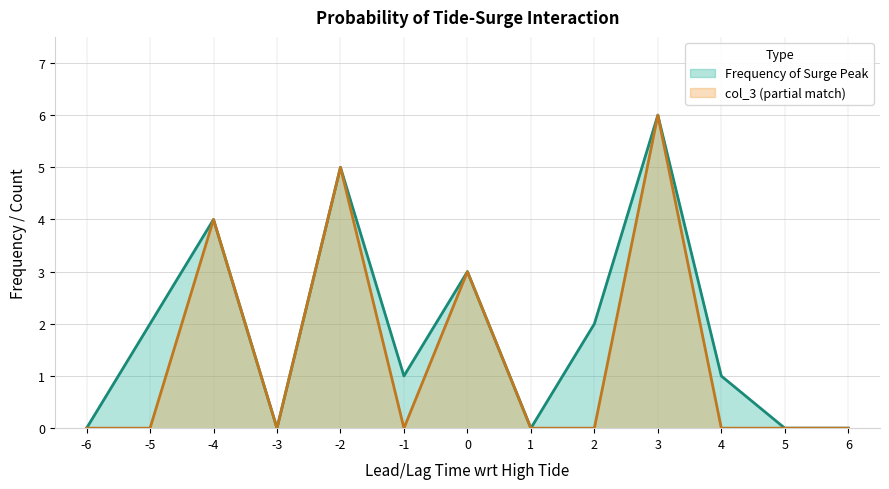

What are all the series names shown in the legend?

Frequency of Surge Peak, col_3 (partial match)